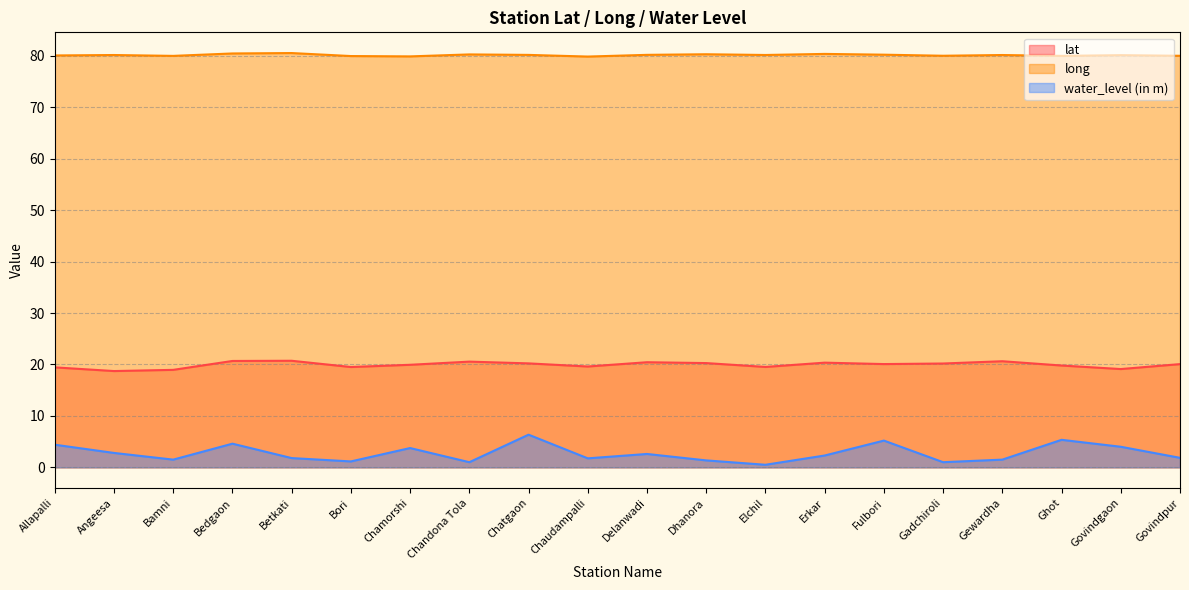

Where is the first local maximum for lat?

Betkati